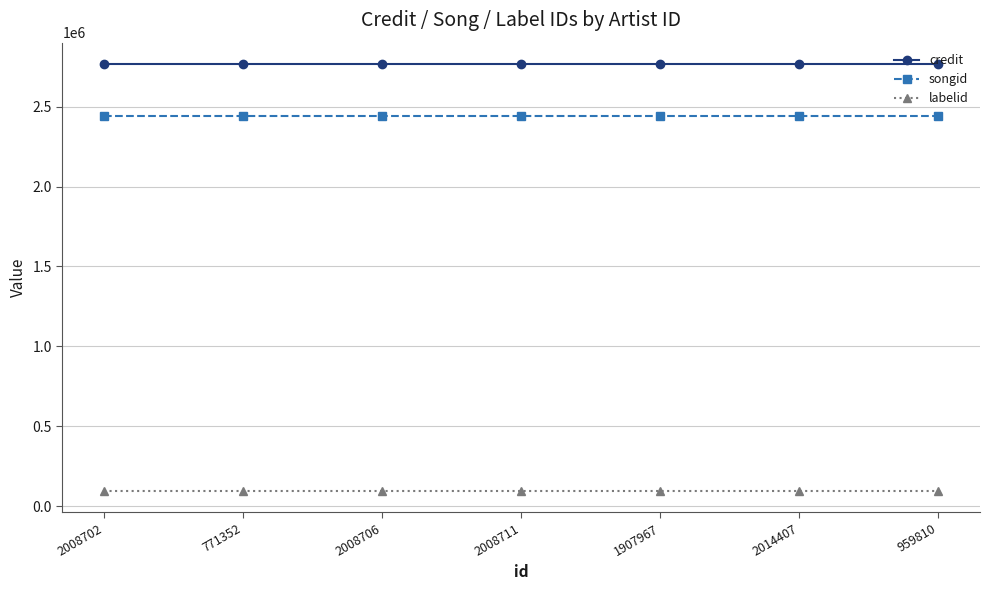

Is the value of labelid at 2014407 greater than the value of credit at 771352?

No